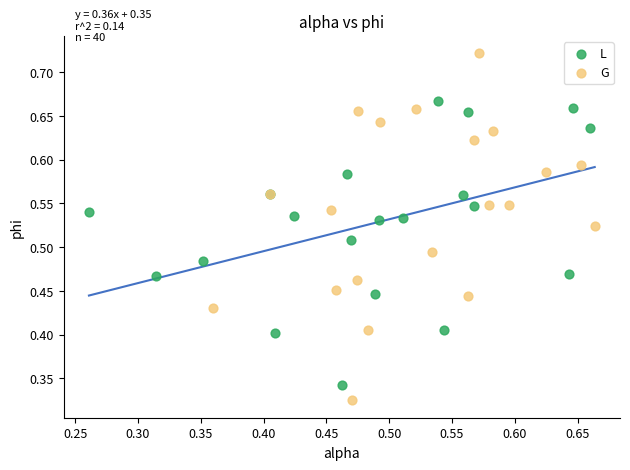

Which series has the widest spread of Y values?

G